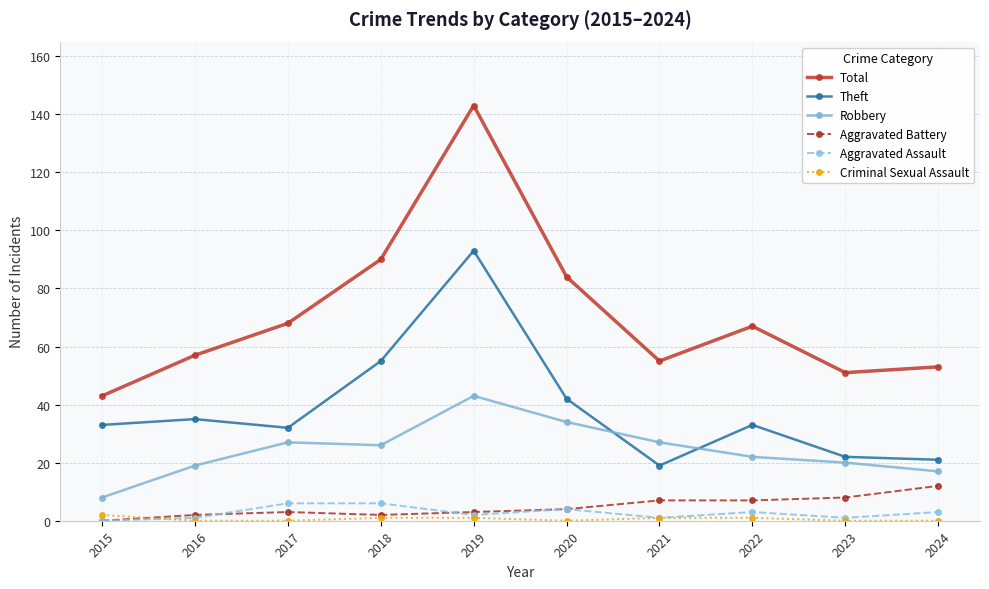

At which label does Criminal Sexual Assault first exceed 1?

2015